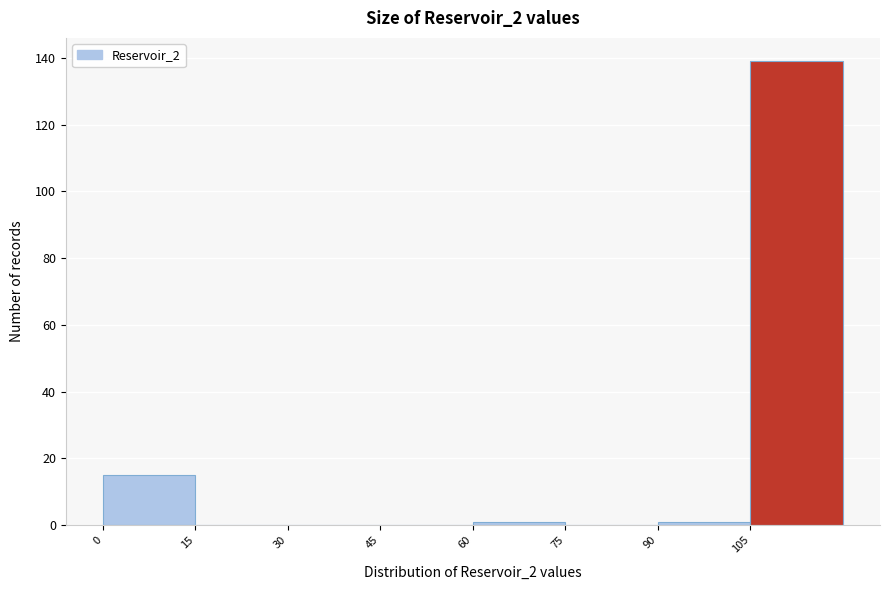

Reading left to right, transcribe this chart: for each bar, give the range it covers on the x-axis and its height. Neither the bar edges nor the heights are printed on the chart, so give them approximately, as read against the axes.

0 to 15: 16
15 to 30: 0
30 to 45: 0
45 to 60: 0
60 to 75: under 2
75 to 90: 0
90 to 105: under 2
105 to 120: 140